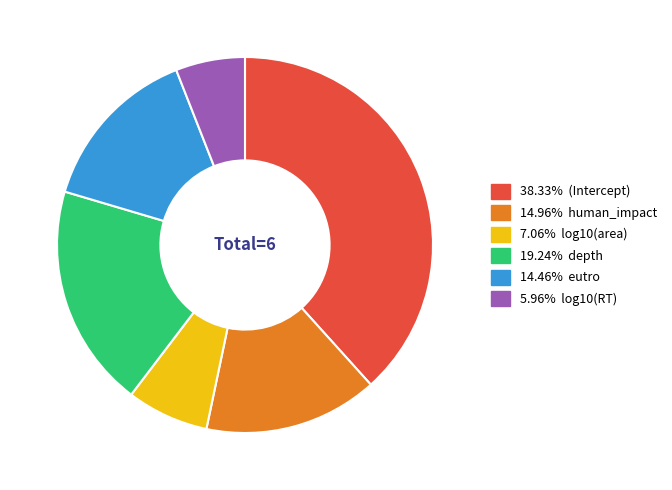

Is there a majority slice in this chart?

No